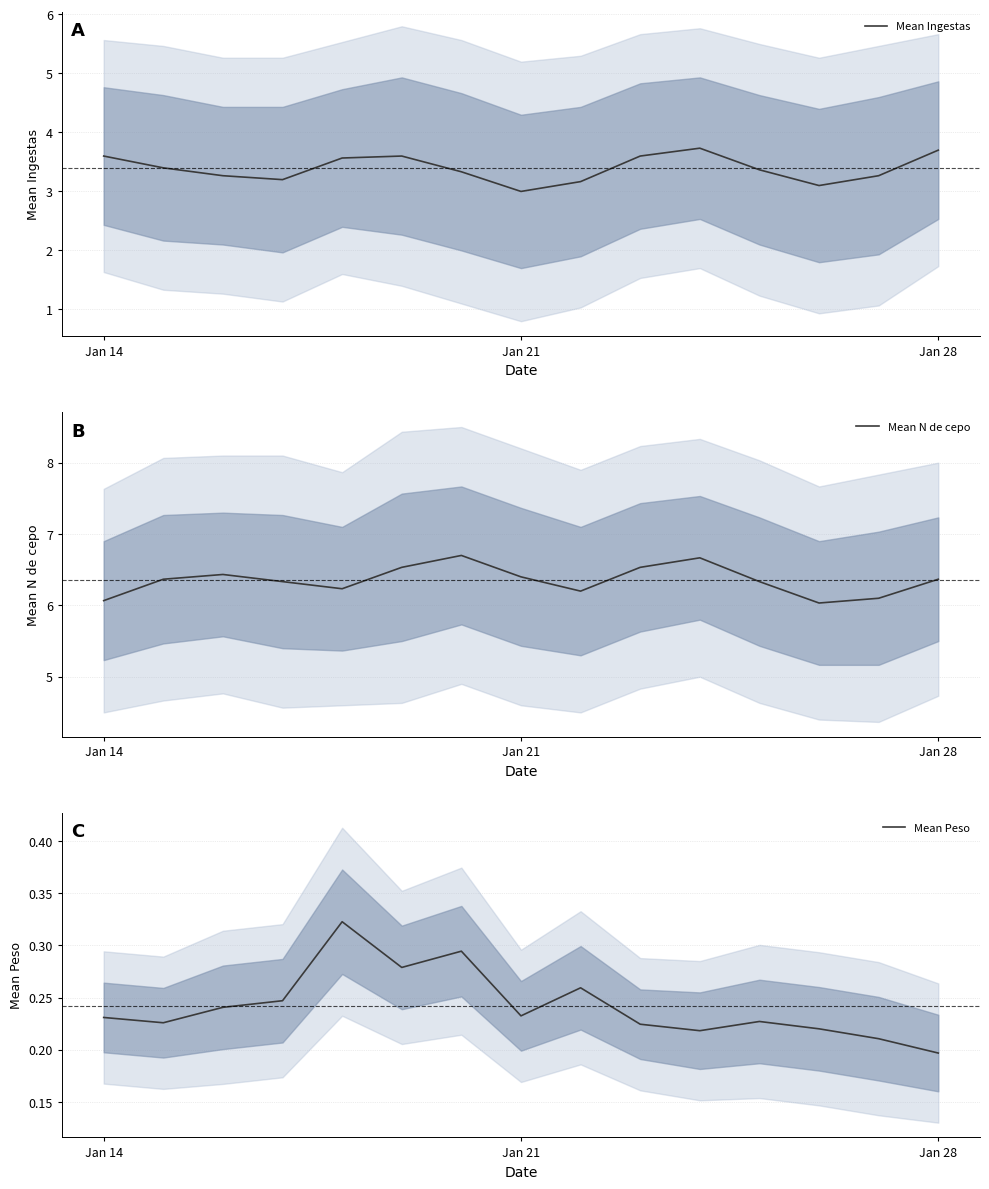

List the series in order of their peak value, lowest first.

Mean Peso, Mean Ingestas, Mean N de cepo